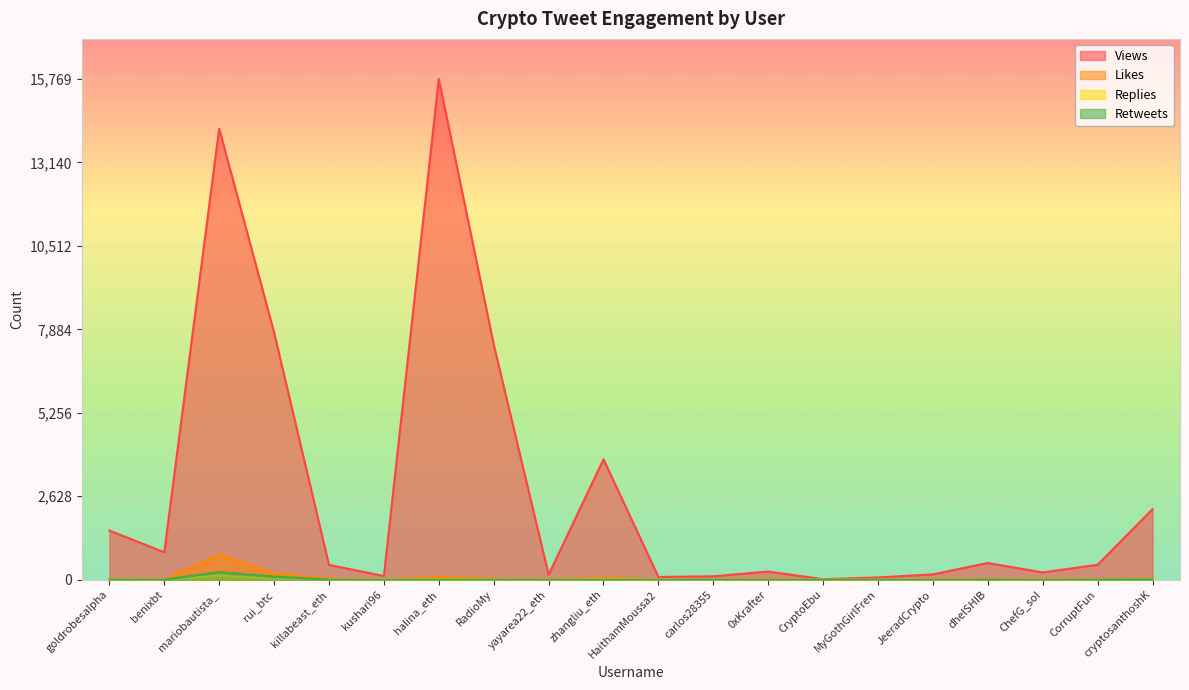

What is the difference between the second highest and second lowest values in the Retweets series?

100